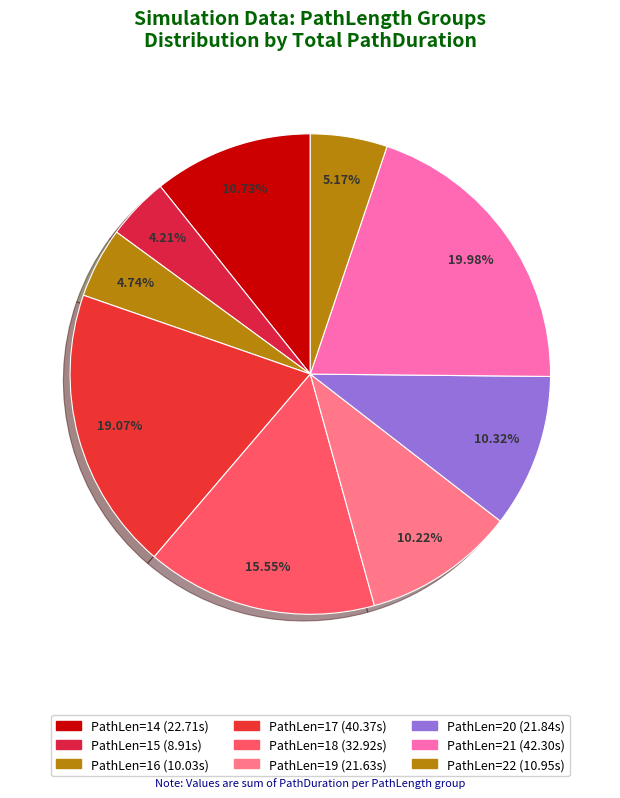

How many segments does this pie chart have?

9